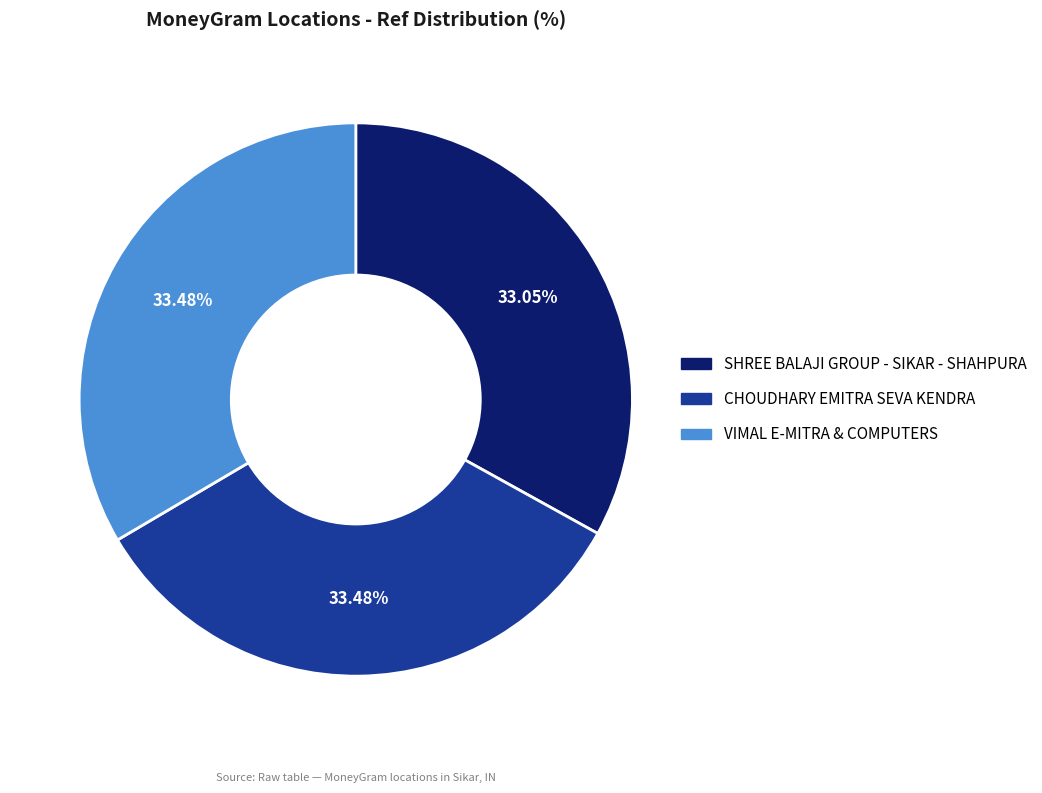

Is SHREE BALAJI GROUP - SIKAR - SHAHPURA the majority of the pie?

No